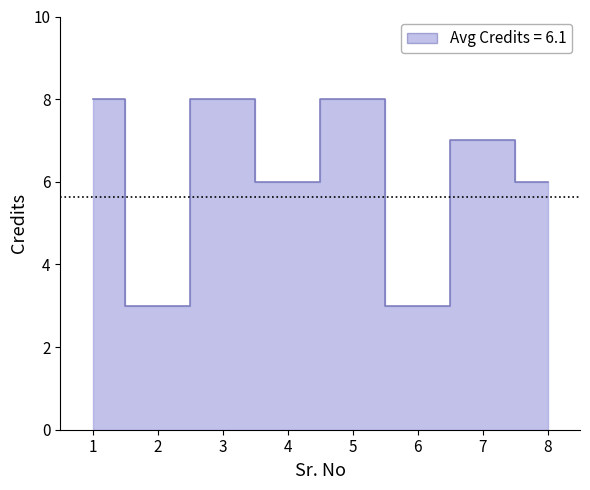

Approximately how many times larger is the value at 4 compared to 7?

0.9